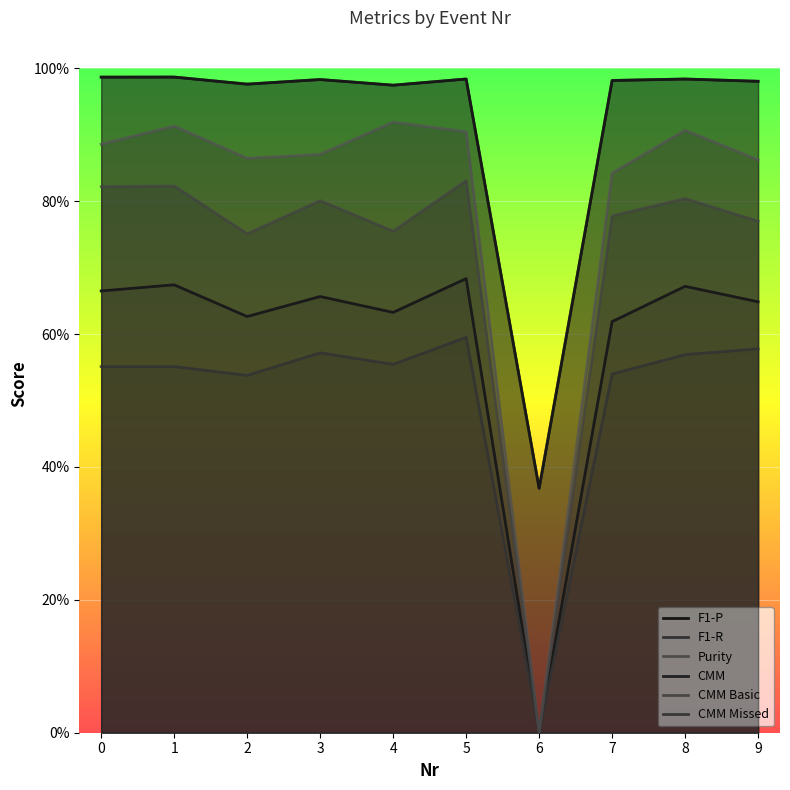

Rank the categories by CMM value from highest to lowest.

1, 0, 5, 8, 3, 7, 9, 2, 4, 6